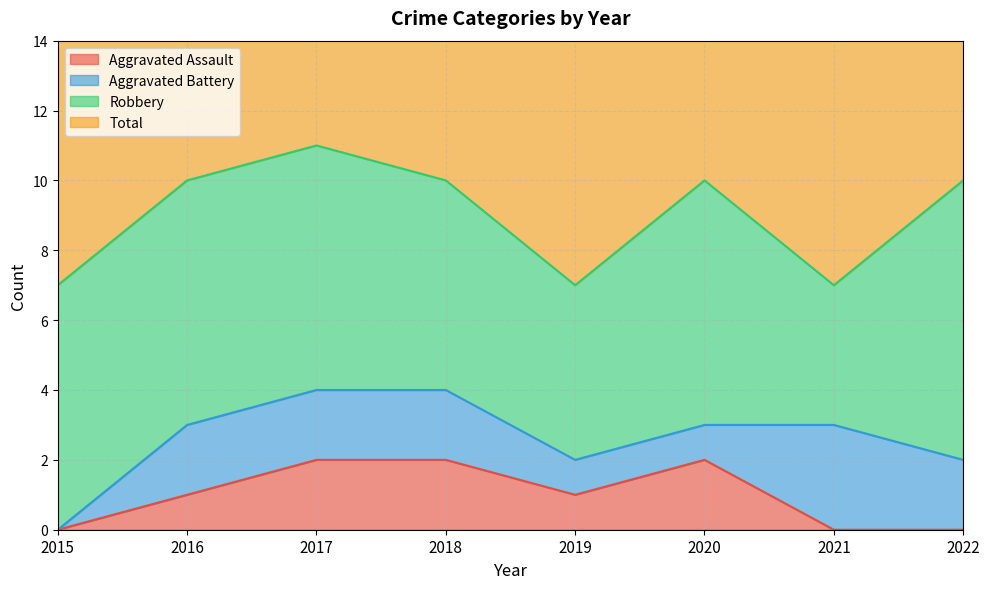

How many values in the Aggravated Assault series exceed 1?

3